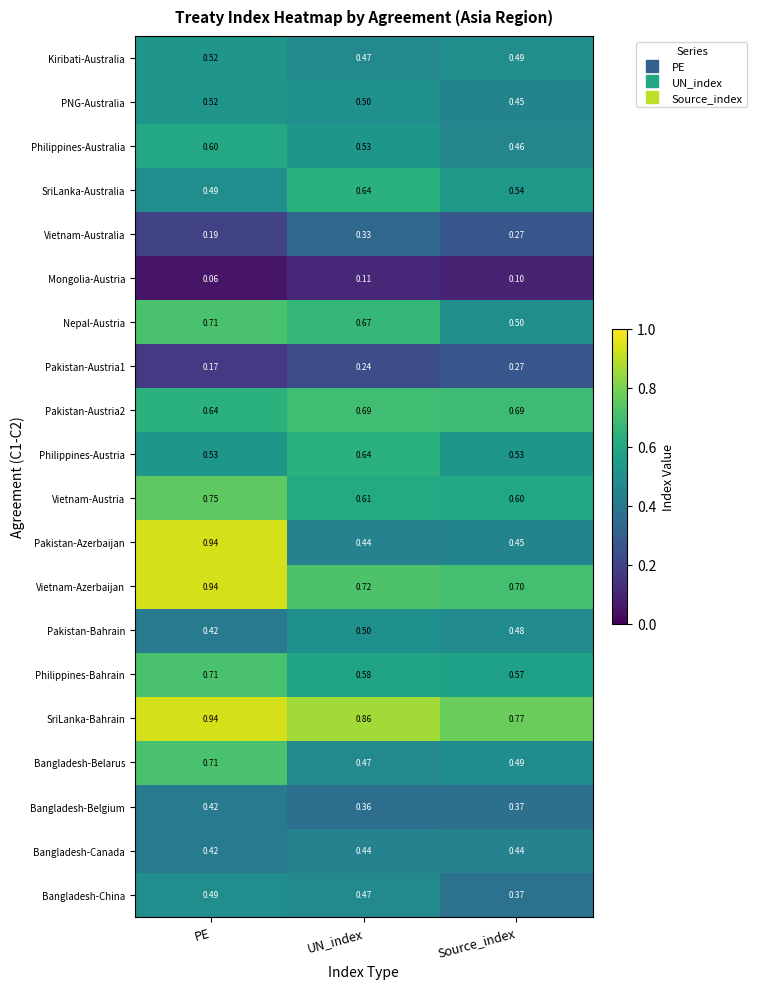

Which label corresponds to the largest value in the chart?

PE